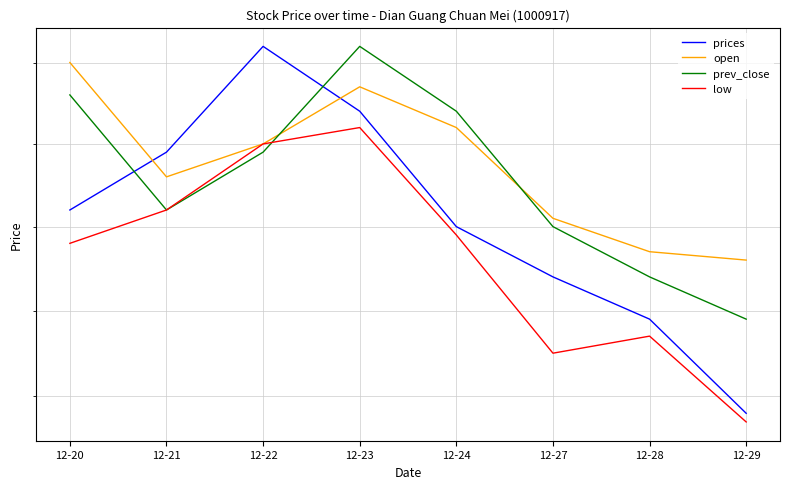

Which has a higher value, 12-24 or 12-27?

12-24